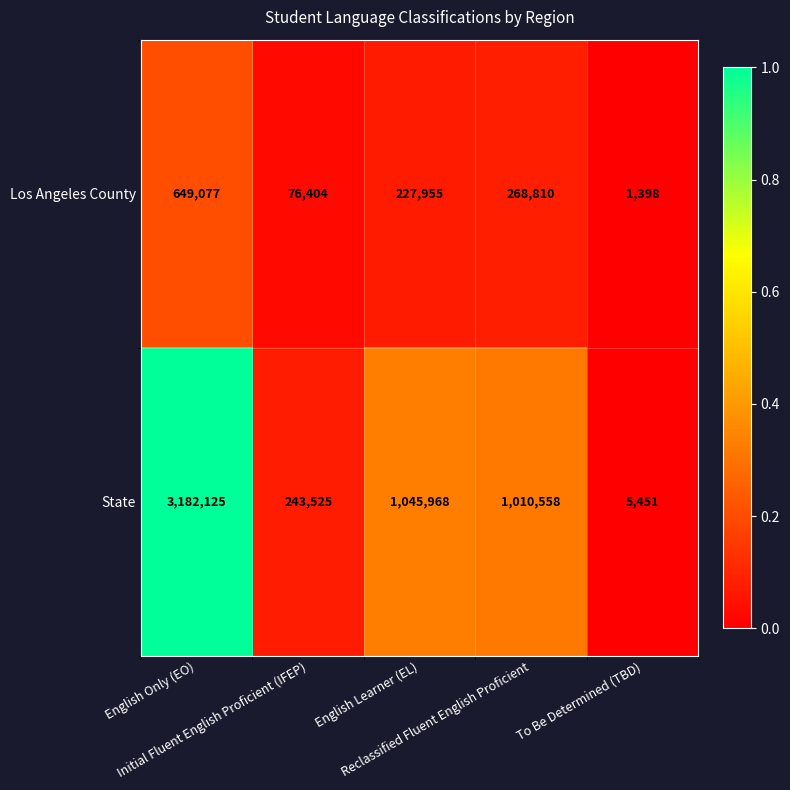

Which series has the largest range (max minus min)?

State